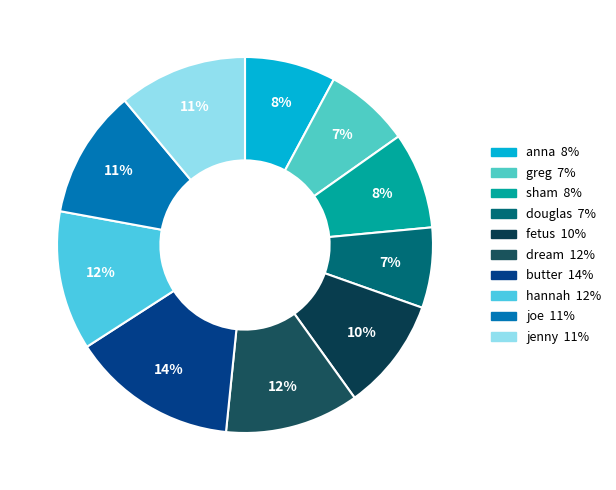

What is the total percentage of greg and anna?

15.2%